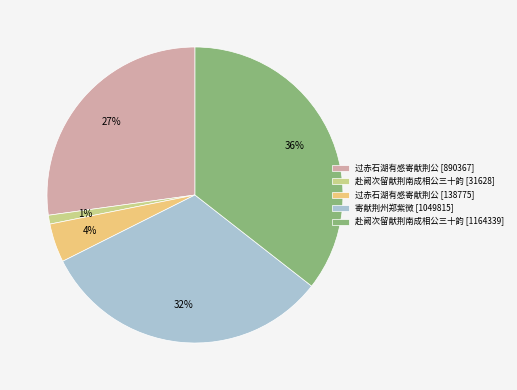

Rank the categories by value from highest to lowest.

赴阙次留献荆南成相公三十韵 [1164339], 寄献荆州郑紫微 [1049815], 过赤石湖有感寄献荆公 [890367], 过赤石湖有感寄献荆公 [138775], 赴阙次留献荆南成相公三十韵 [31628]